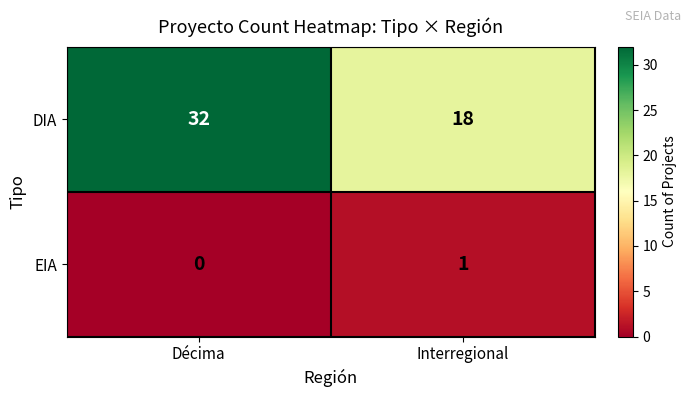

Which series changed the most between Décima and Interregional?

DIA